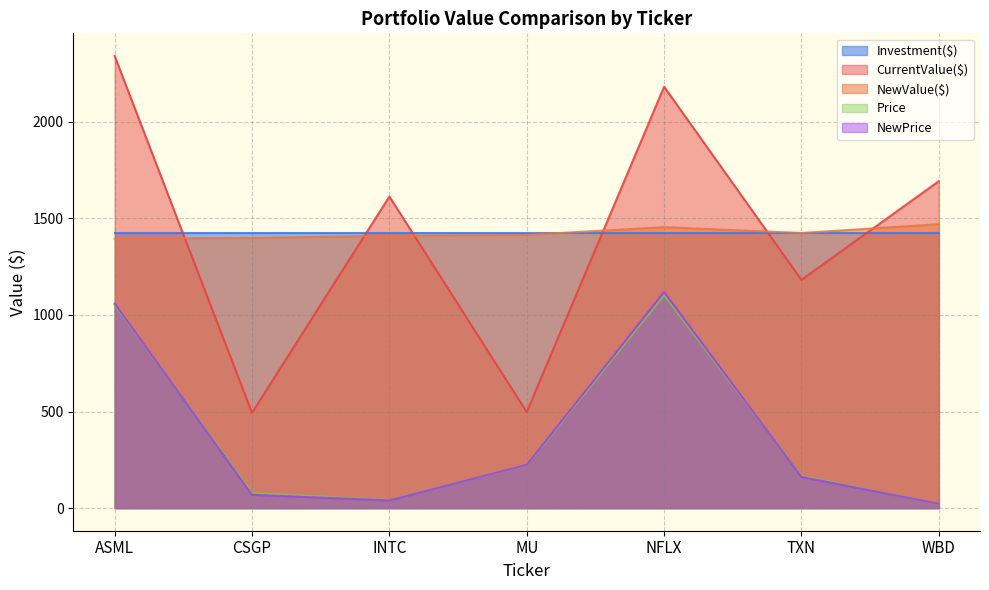

What is the label of the 4th point from the right?

MU